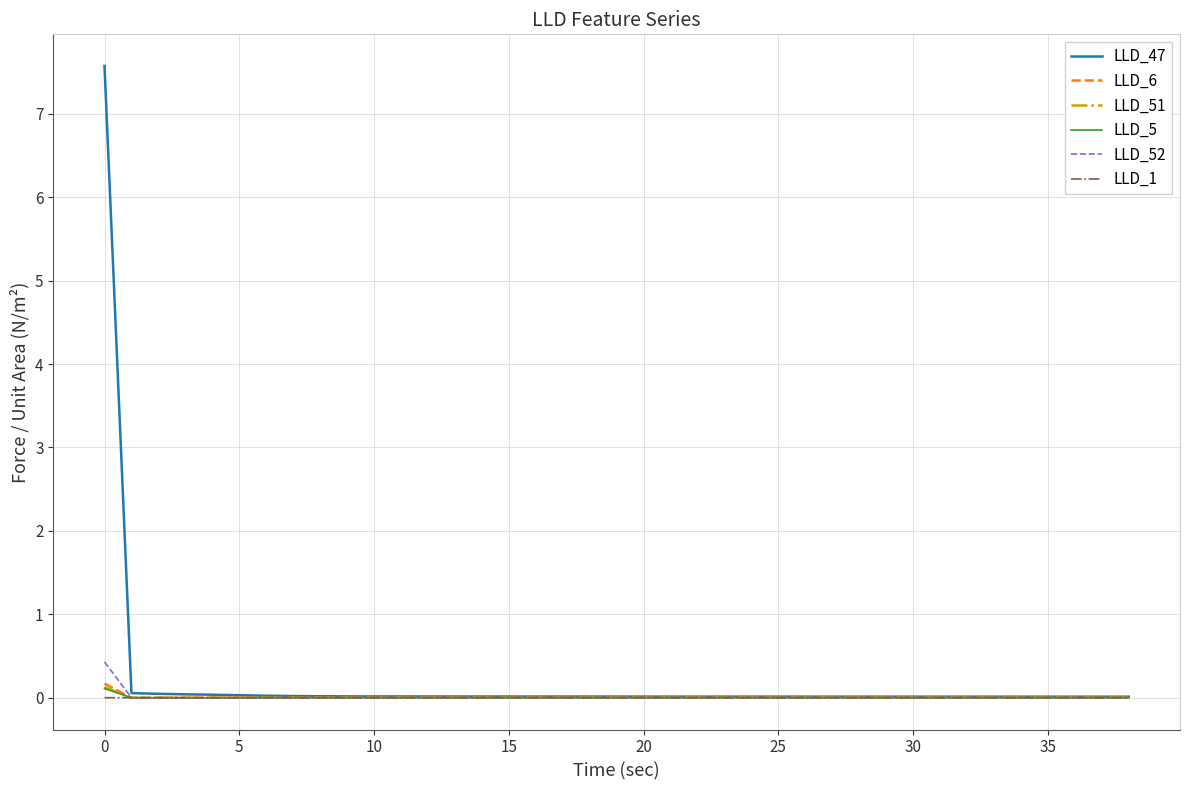

In LLD_6, how many points are higher than both neighbors (excluding endpoints)?

4